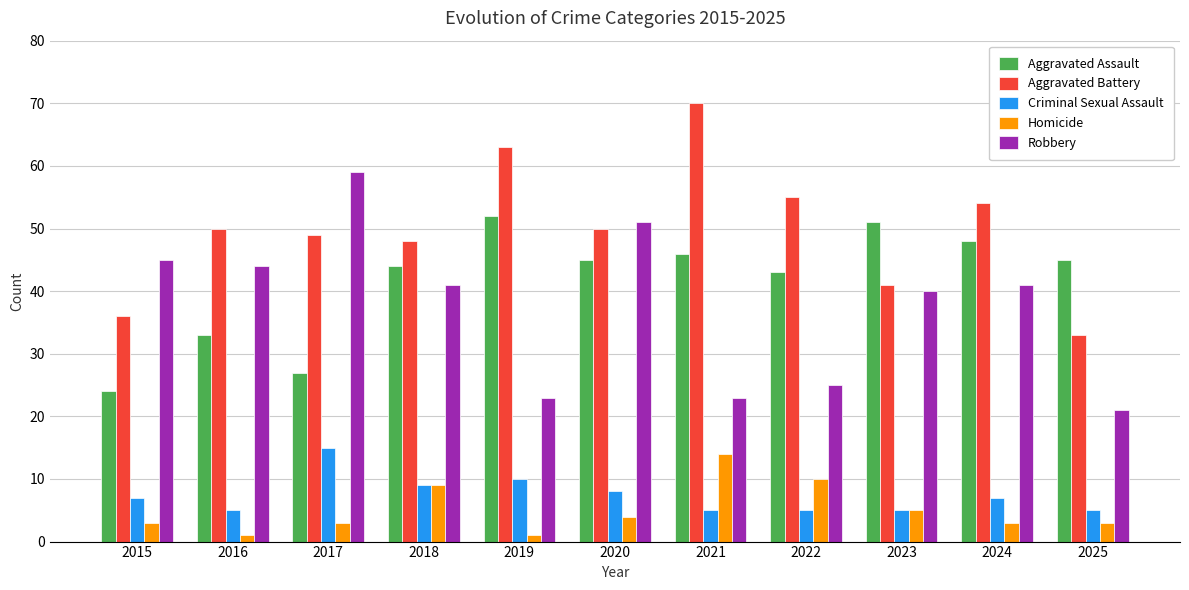

What are all the series names shown in the legend?

Aggravated Assault, Aggravated Battery, Criminal Sexual Assault, Homicide, Robbery